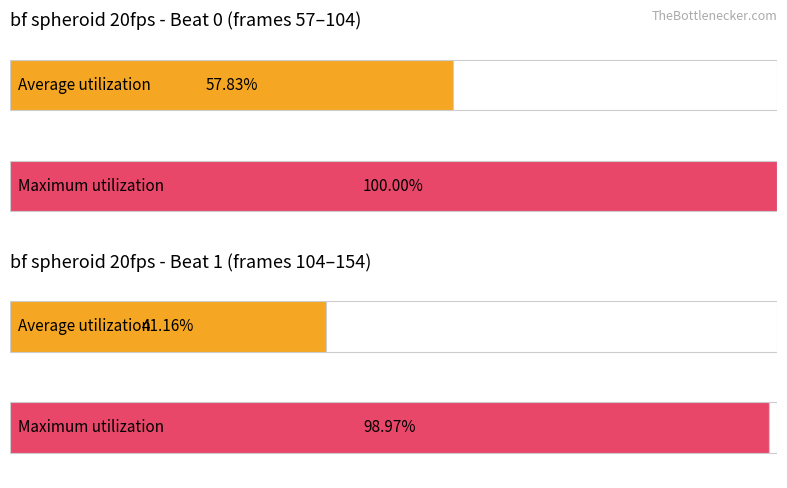

At how many categories does at least one series exceed 22?

2